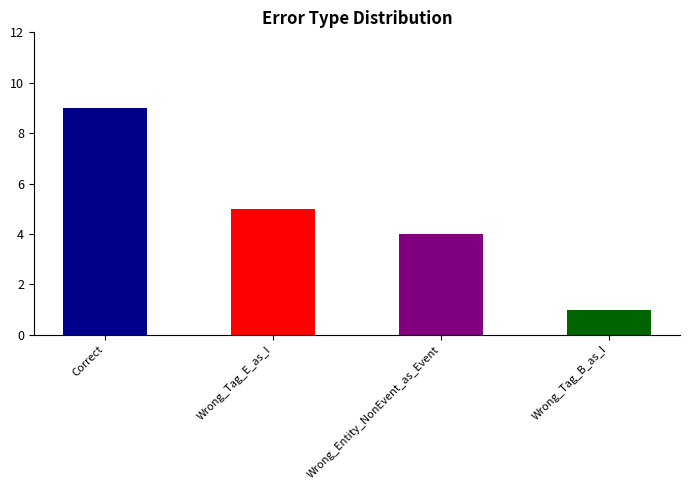

What is the difference between the second highest and second lowest values?

1